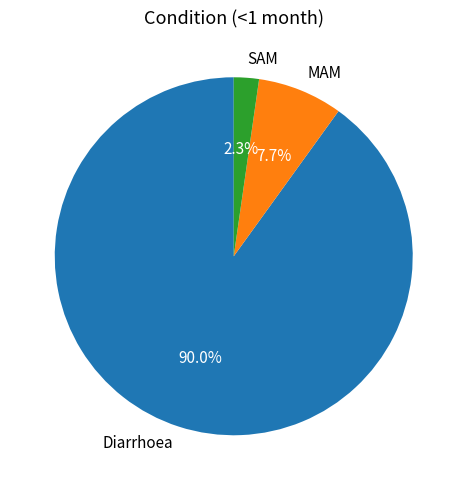

Is it true that Diarrhoea is 96% of the pie?

False